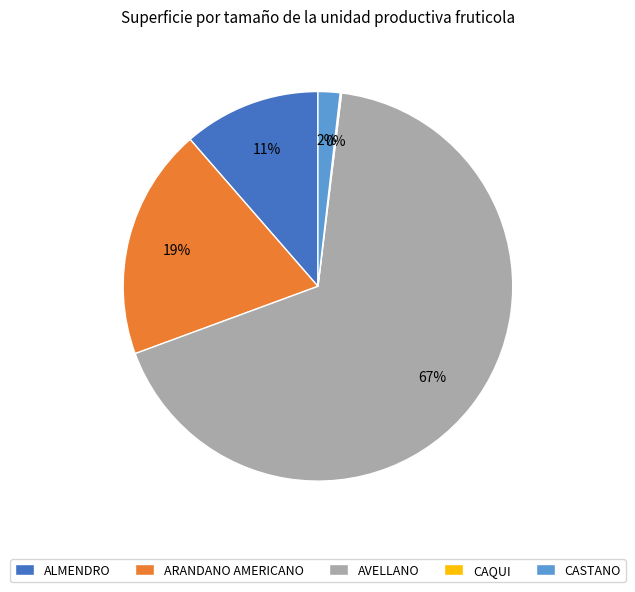

Is the sum of ARANDANO AMERICANO and ALMENDRO greater than half?

No